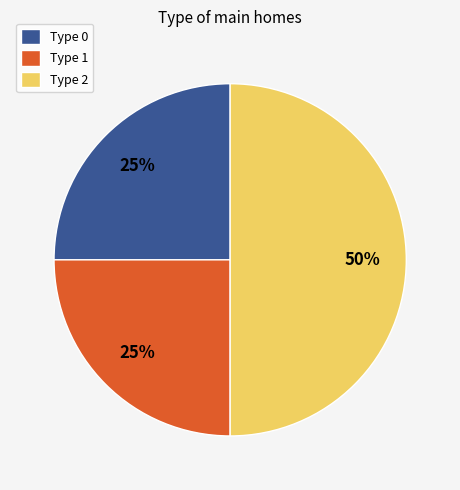

To the nearest percent, what percentage of the pie is Type 1?

25%